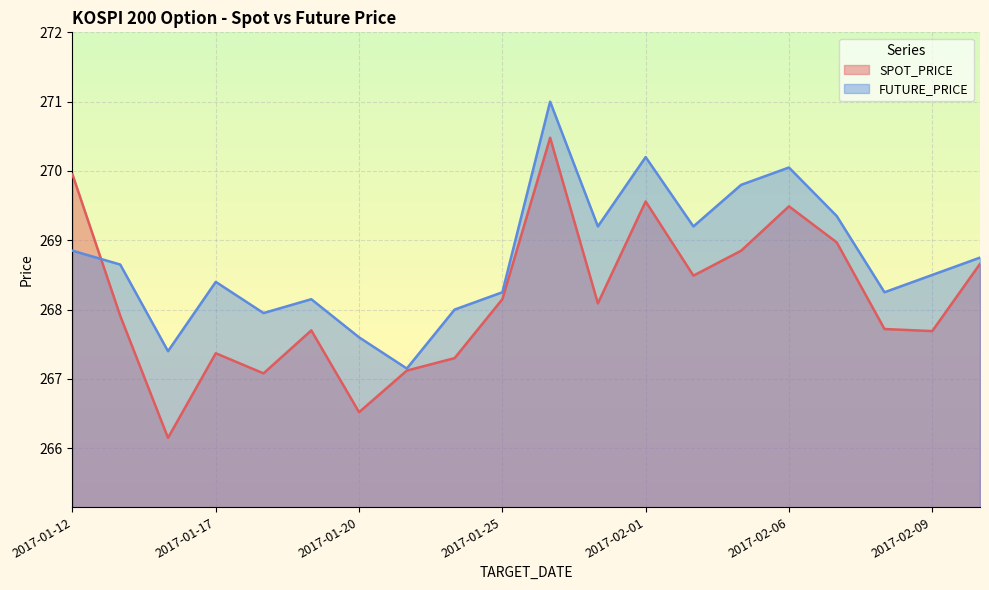

True or false: FUTURE_PRICE has more than 0 points higher than both neighbors.

True